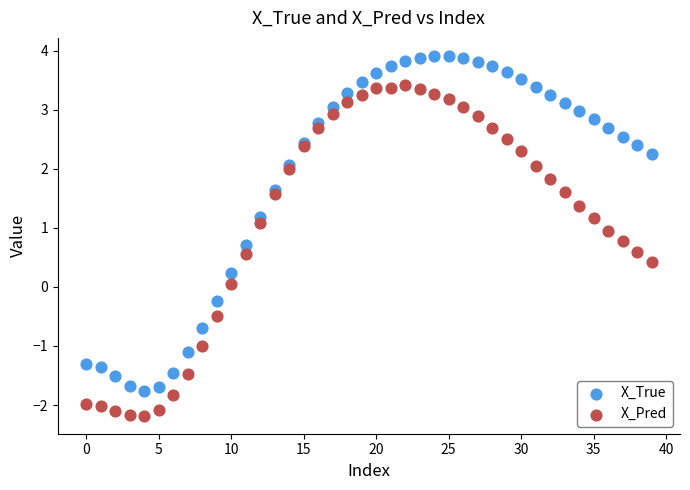

Which series reaches the minimum Y coordinate?

X_Pred